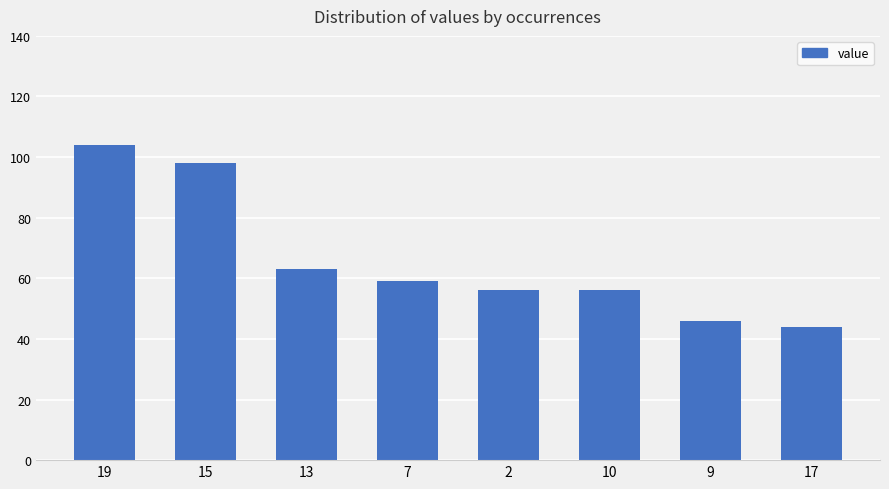

Which has a higher value, 19 or 2?

19